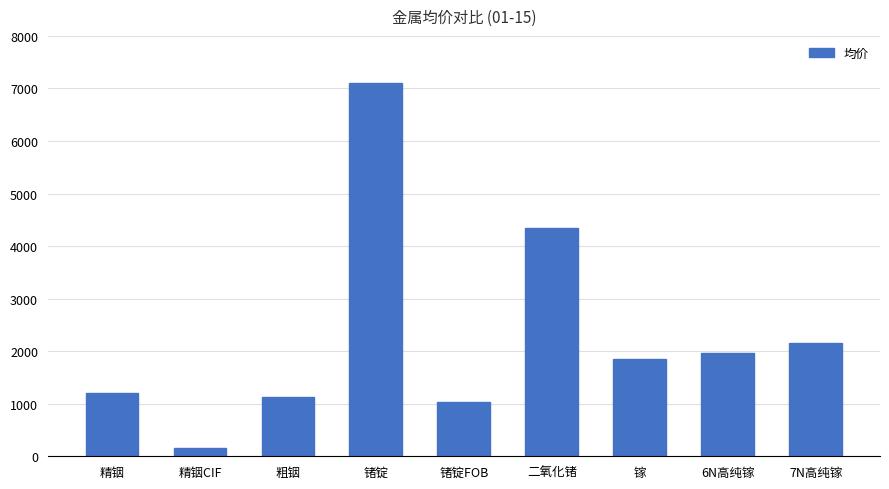

At which category does the chart reach its minimum across all series?

精铟CIF